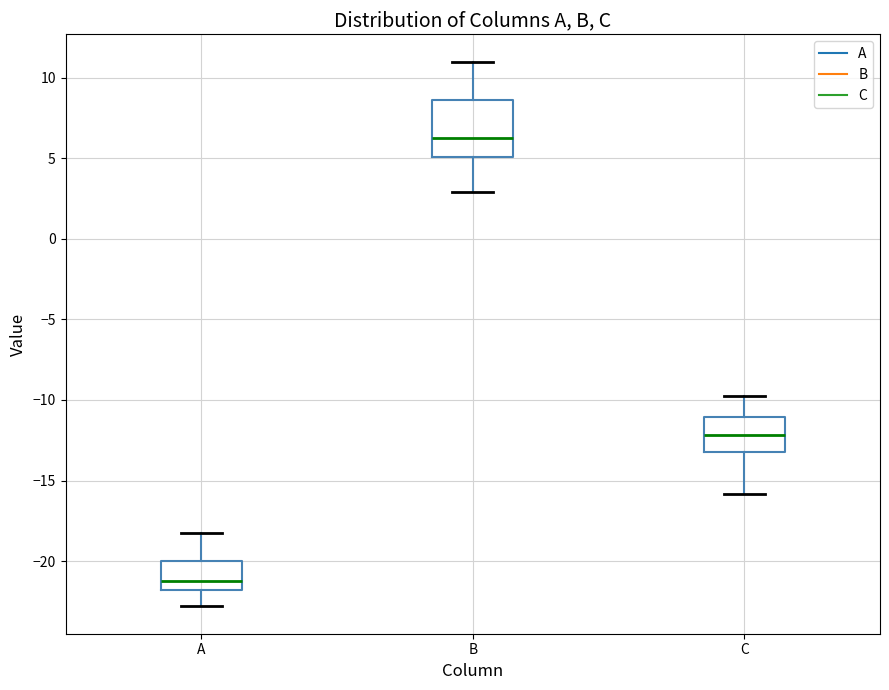

Comparing the boxes themselves (not the whiskers), which one is the tallest?

B